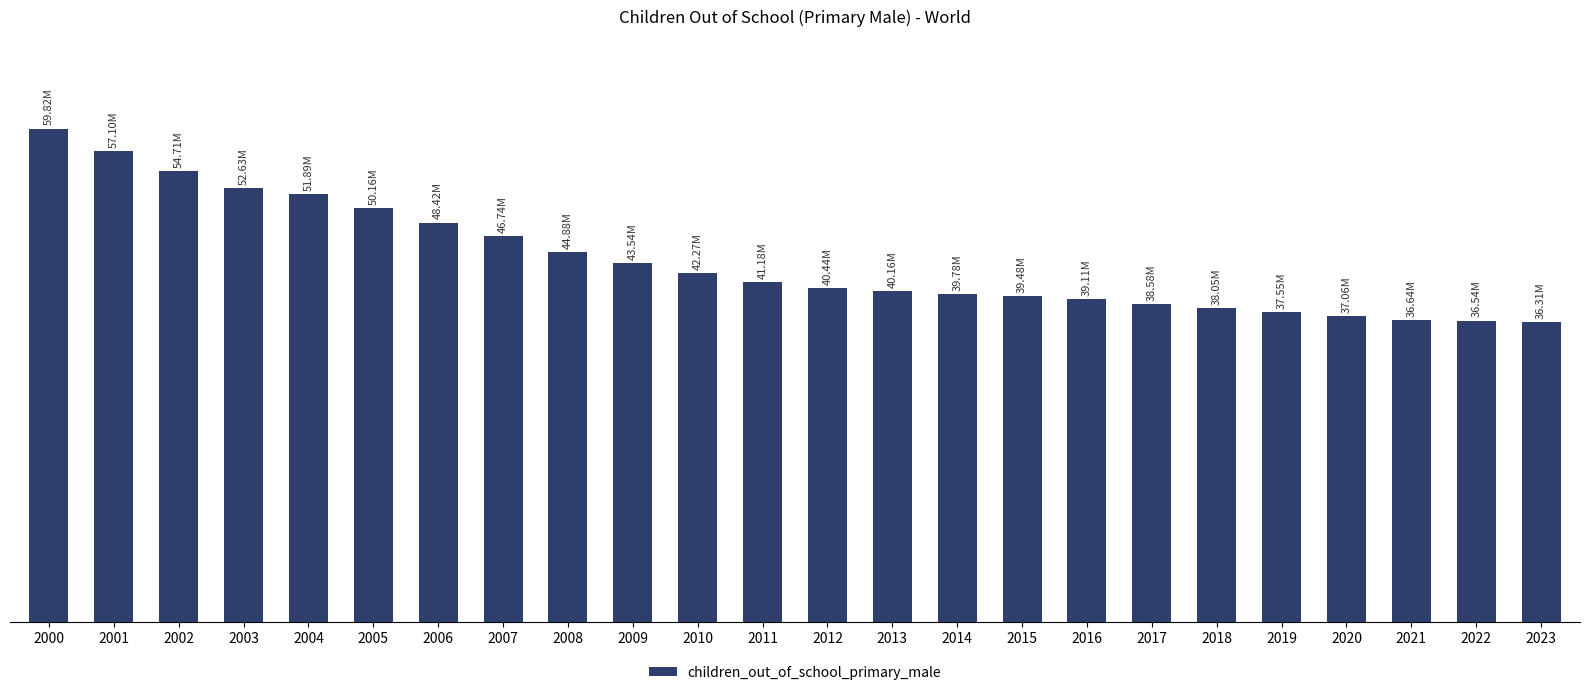

Which label corresponds to the largest value in the chart?

2000